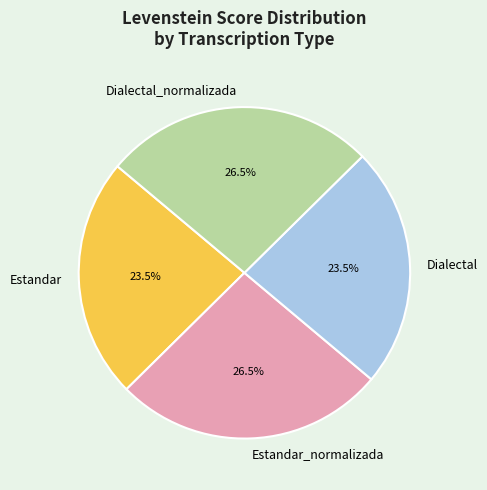

How many slices are in this pie chart?

4